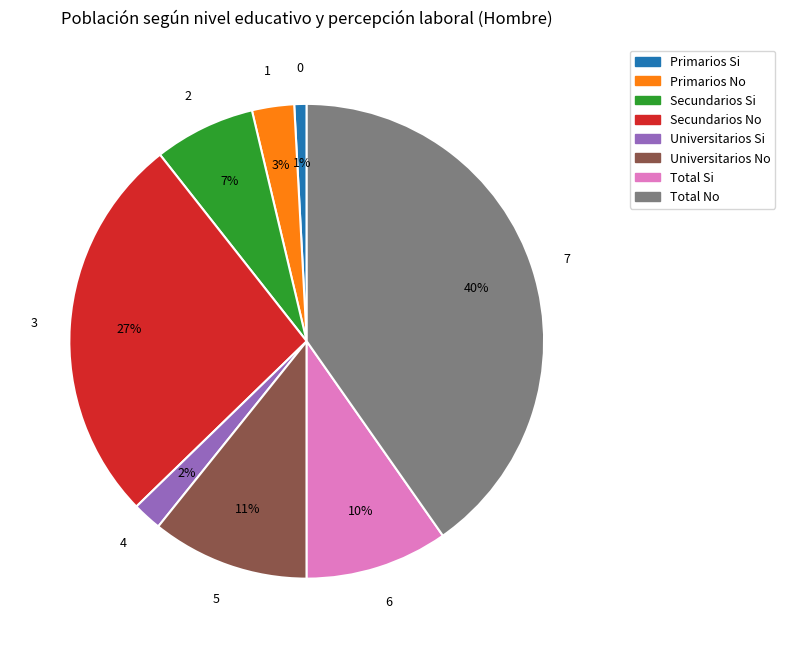

How many segments does this pie chart have?

8